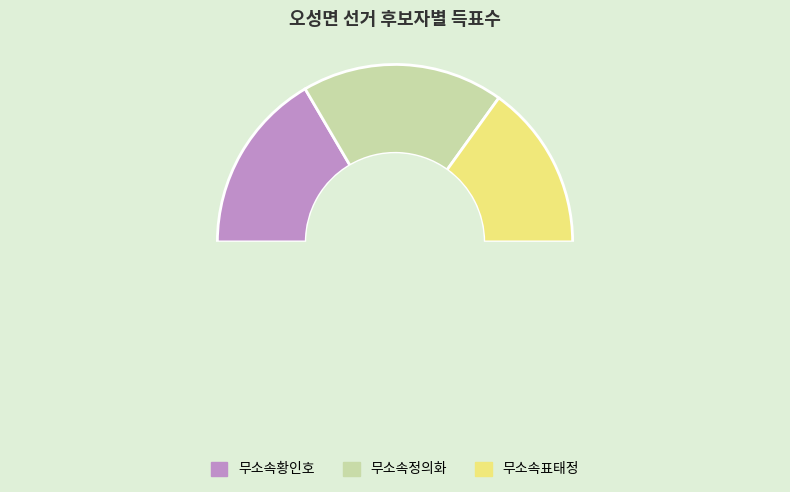

Count the number of slices in the pie.

3